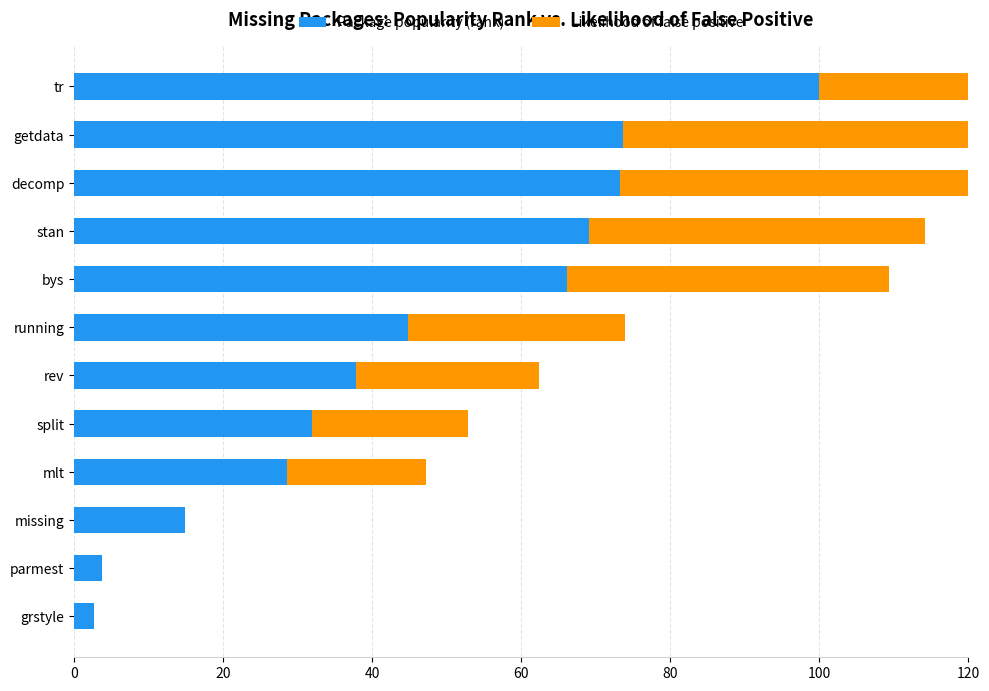

How many bars are there in total?

24